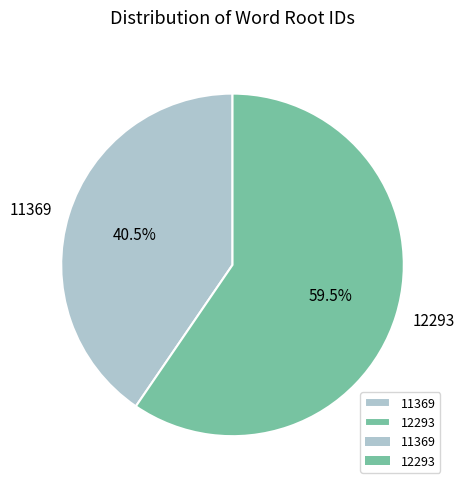

What is the total percentage of 12293 and 11369?

100.0%